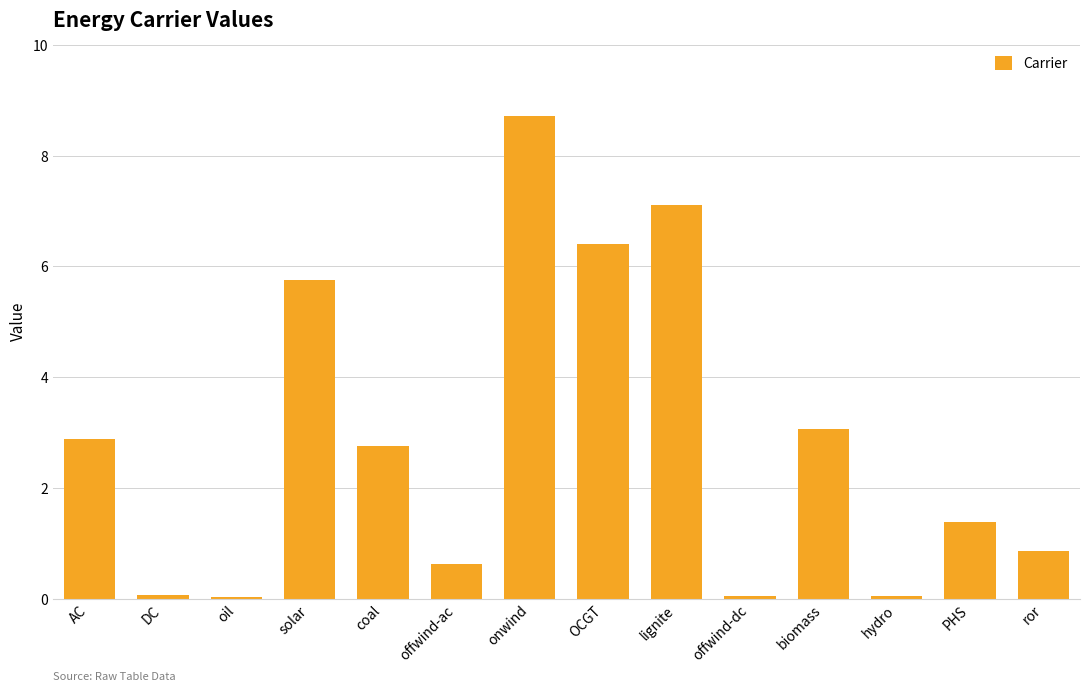

What is the greatest value displayed?

8.7